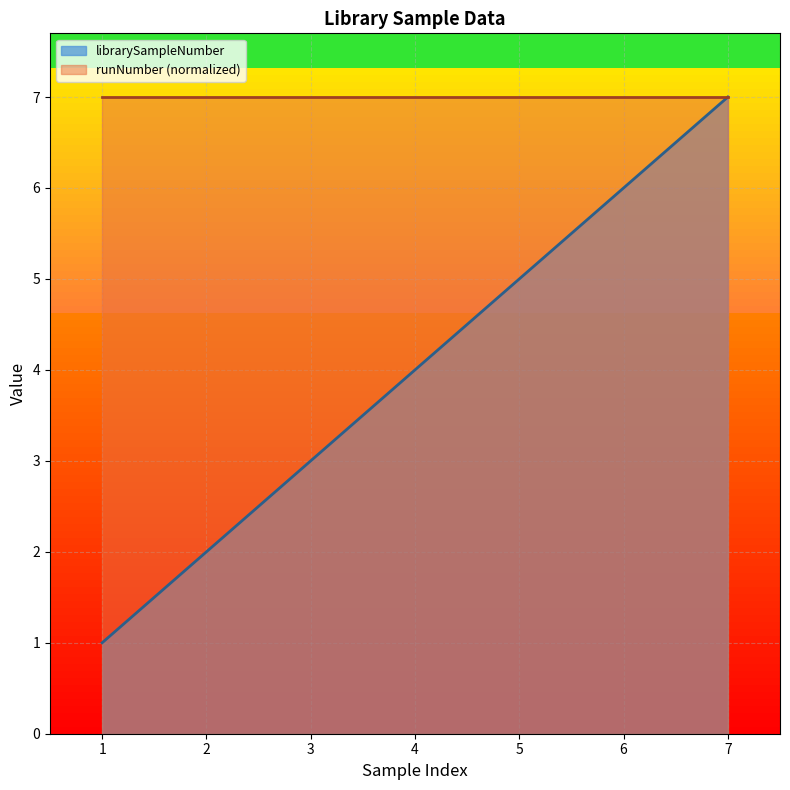

Reading left to right, transcribe all the data shown in this chart.

1	2	3	4	5	6	7